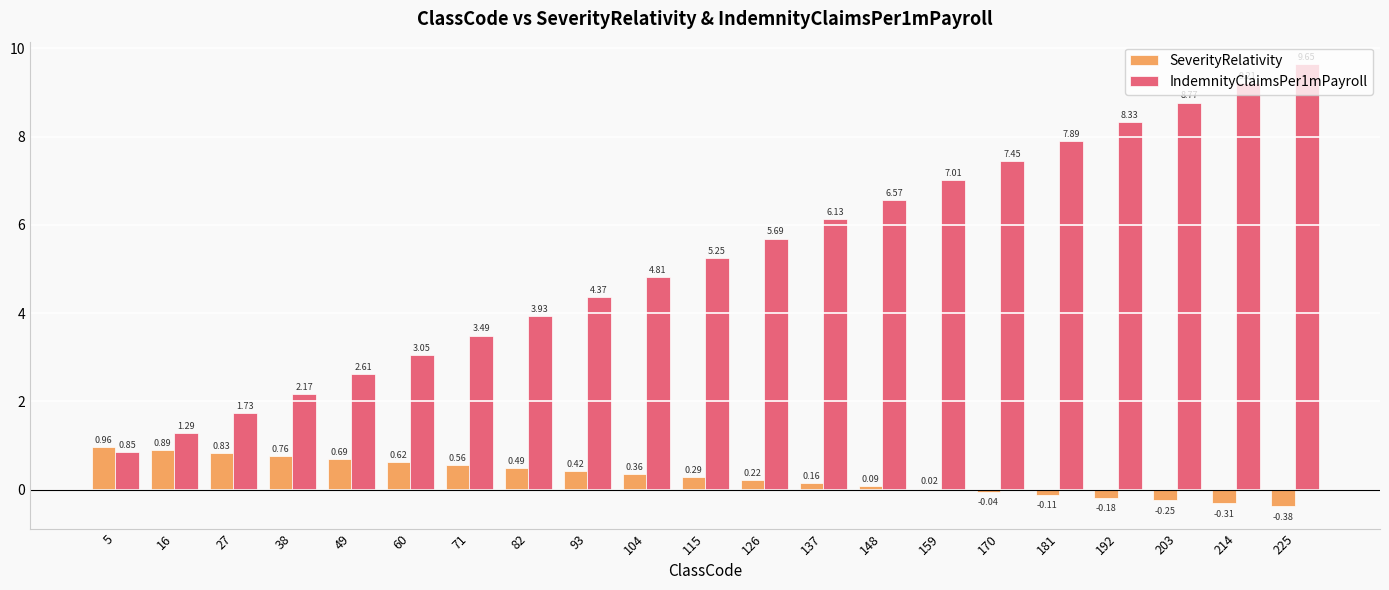

Is the value of IndemnityClaimsPer1mPayroll at 225 greater than the value of SeverityRelativity at 93?

Yes